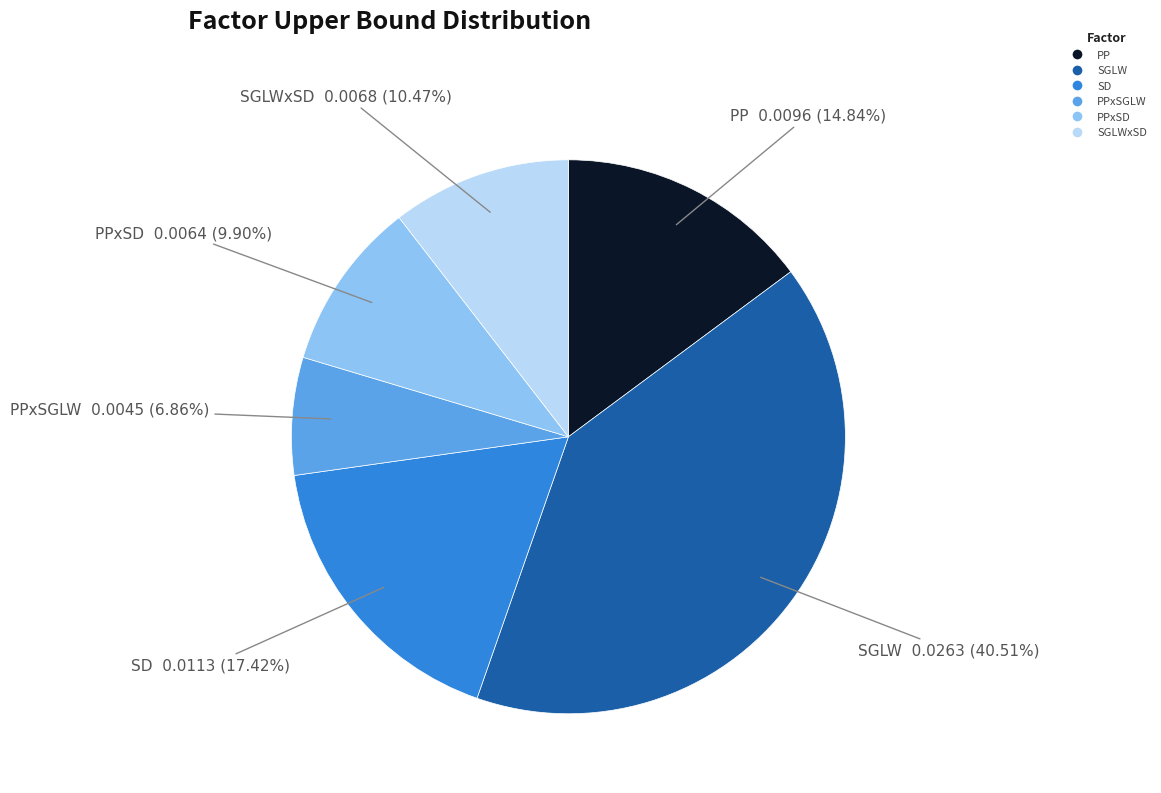

Does any single category account for the majority?

No